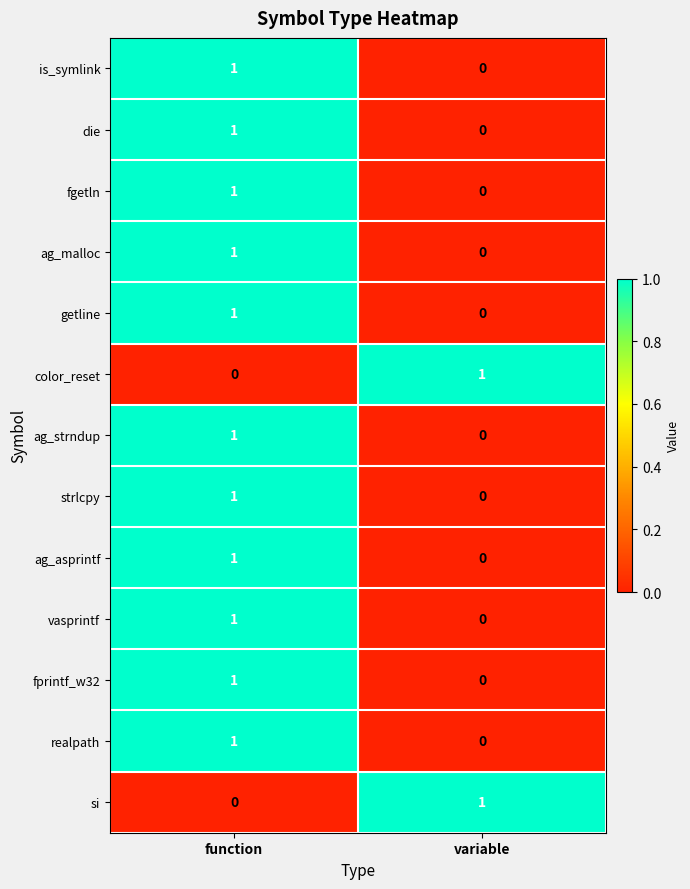

Where is color_reset nearest to the value 0?

function